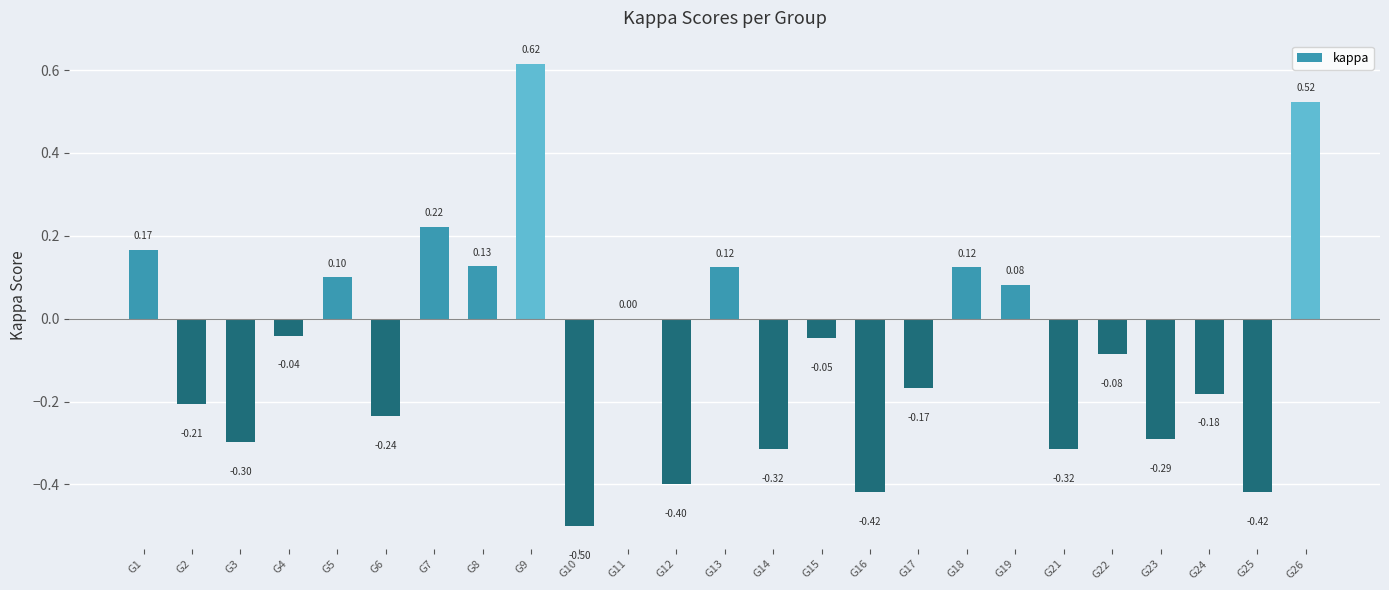

Between G17 and G14, which is larger?

G17